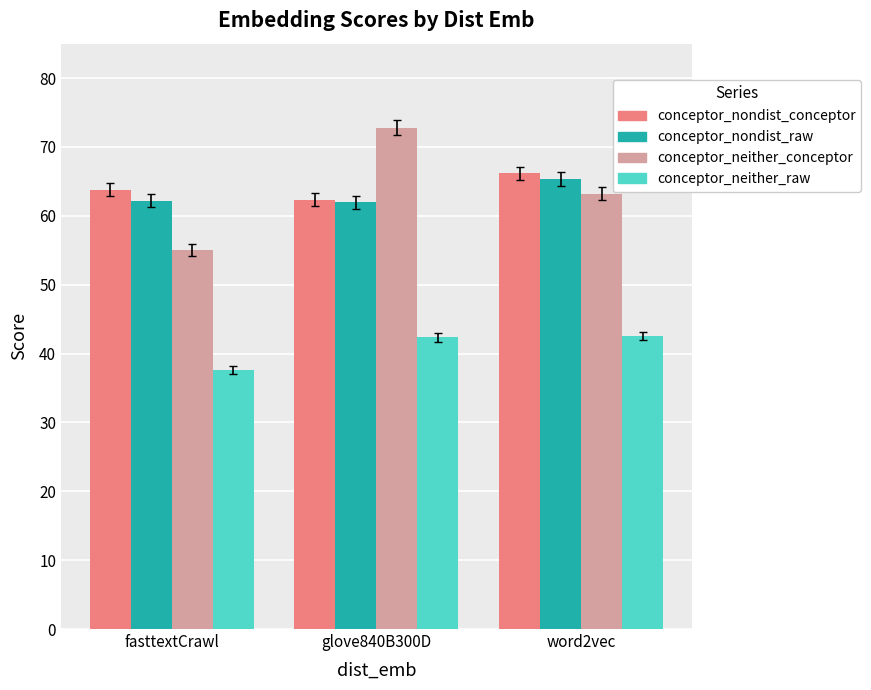

Are the bars grouped side by side (vs. stacked)?

Yes